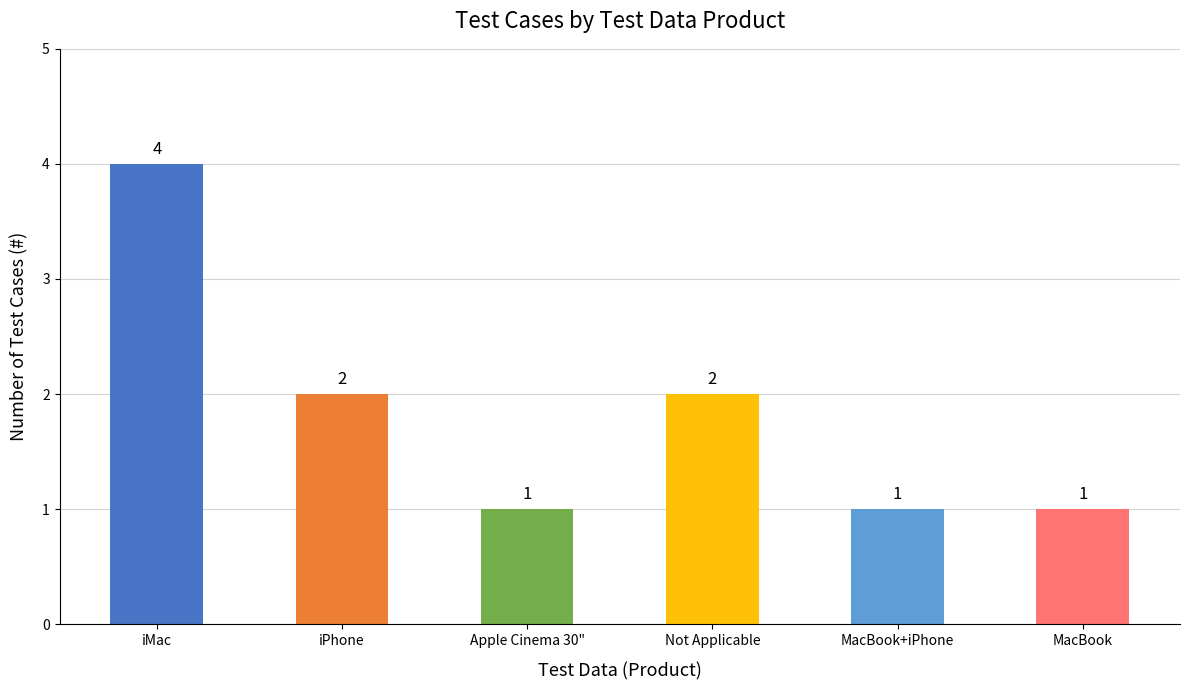

Is it true that the value at MacBook (same) is 1?

False